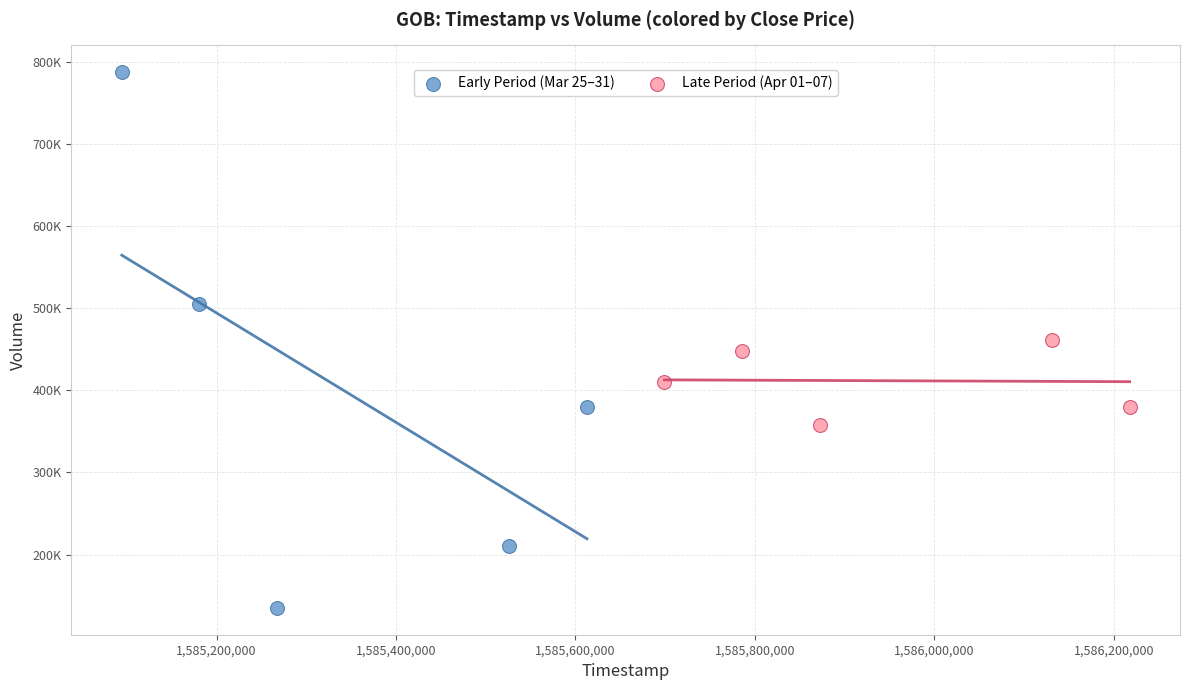

Which series has the largest Y range (max minus min)?

Early Period (Mar 25–31)